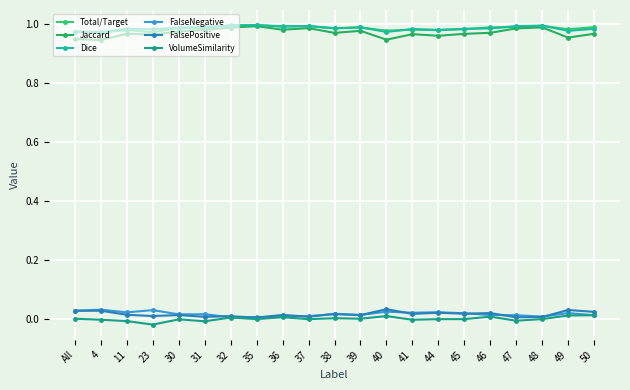

At which category does FalsePositive reach its first local peak?

4